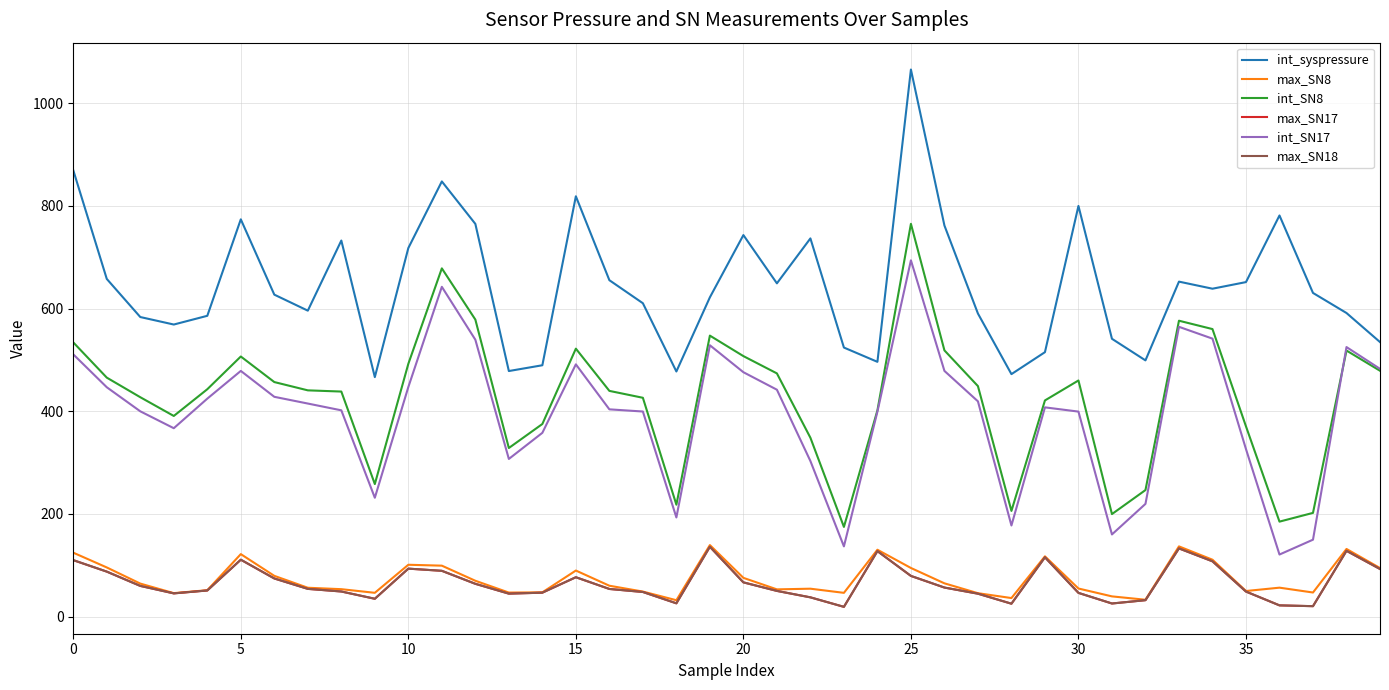

True or false: max_SN17 and int_SN17 cross at least once.

False